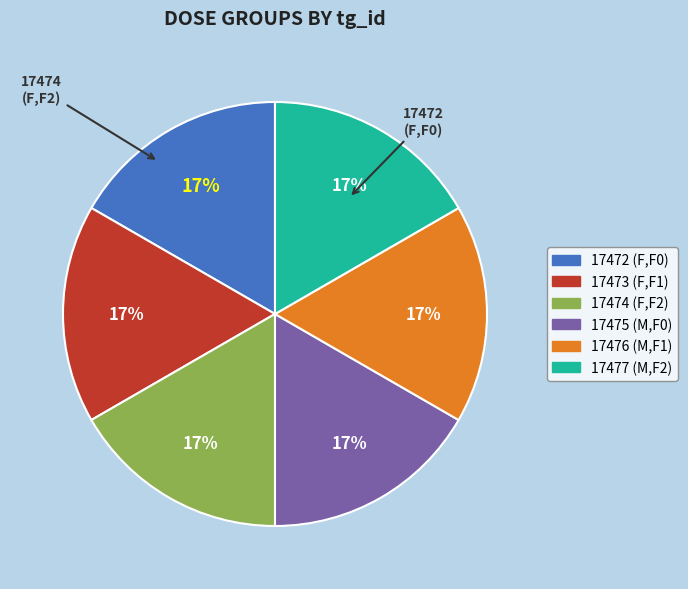

To the nearest percent, what is the average slice percentage?

17%